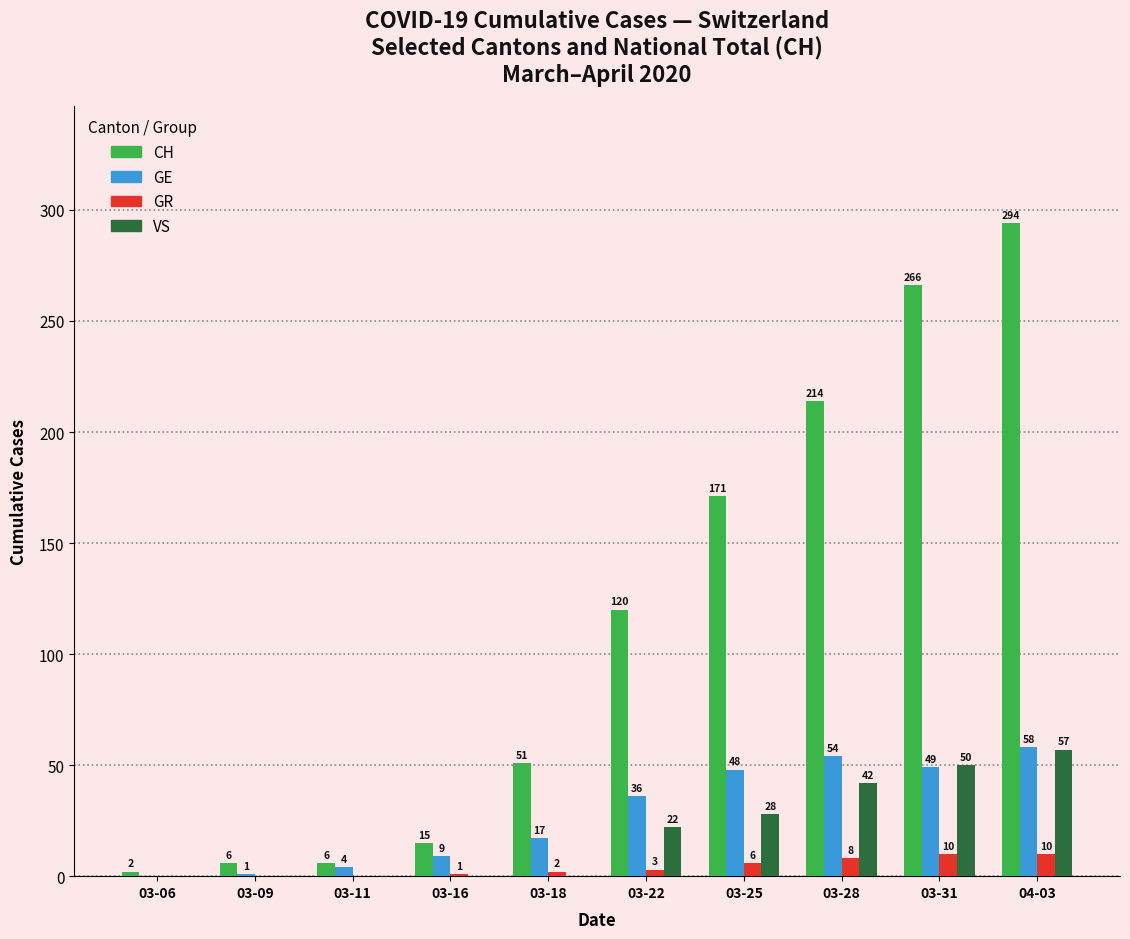

What is the approximate value of GE at 03-25, to the nearest 5?

50